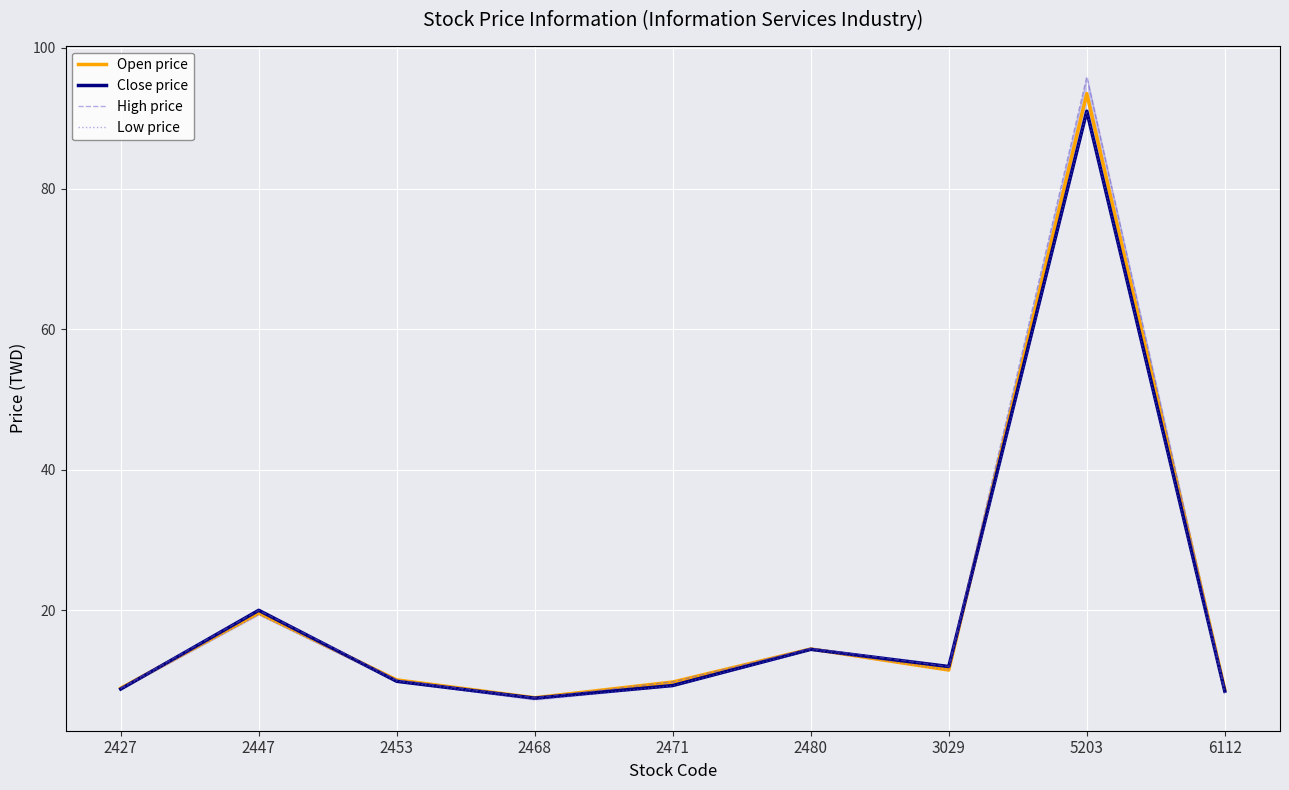

How many intersections are there between Open price and Close price?

4